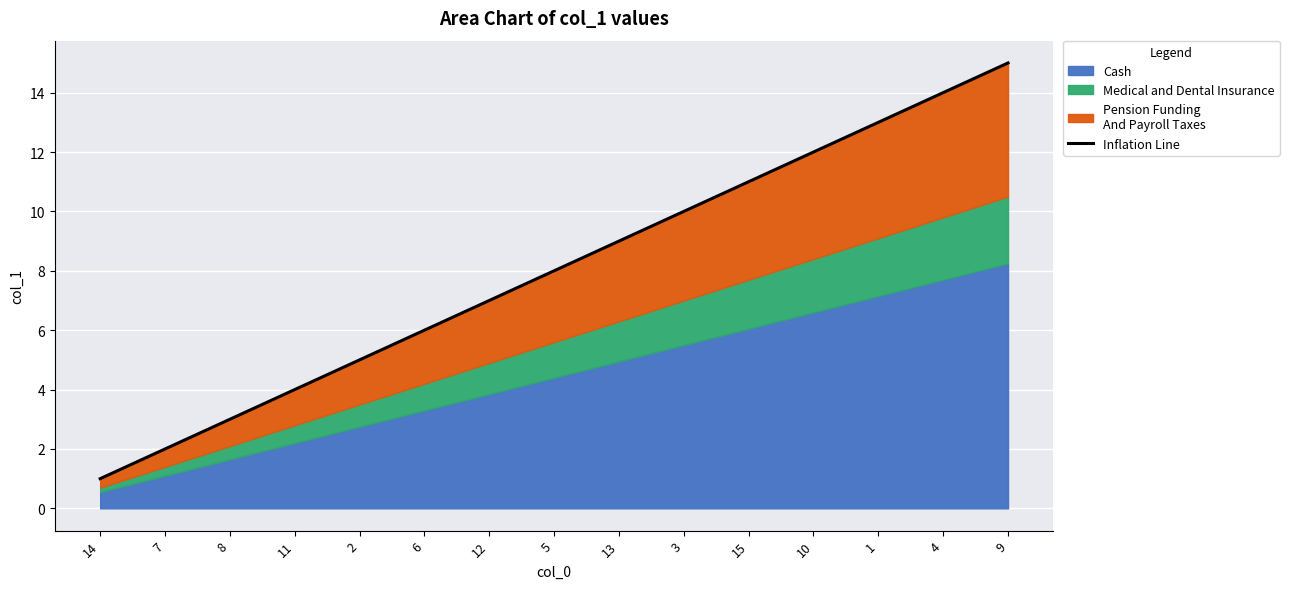

What is the label of the 12th point from the right?

11